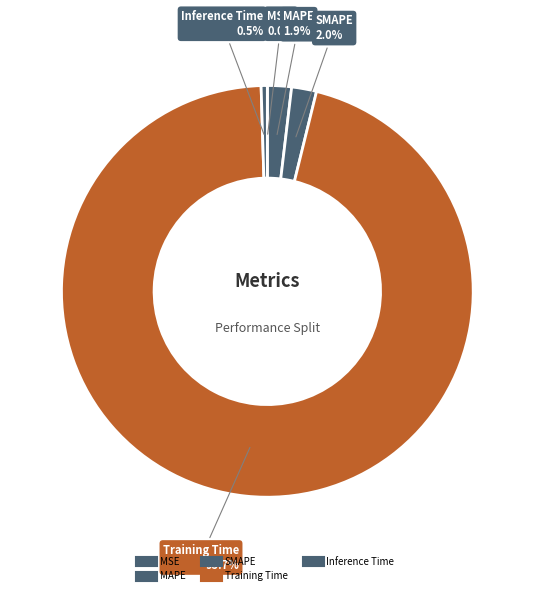

How many segments does this pie chart have?

5